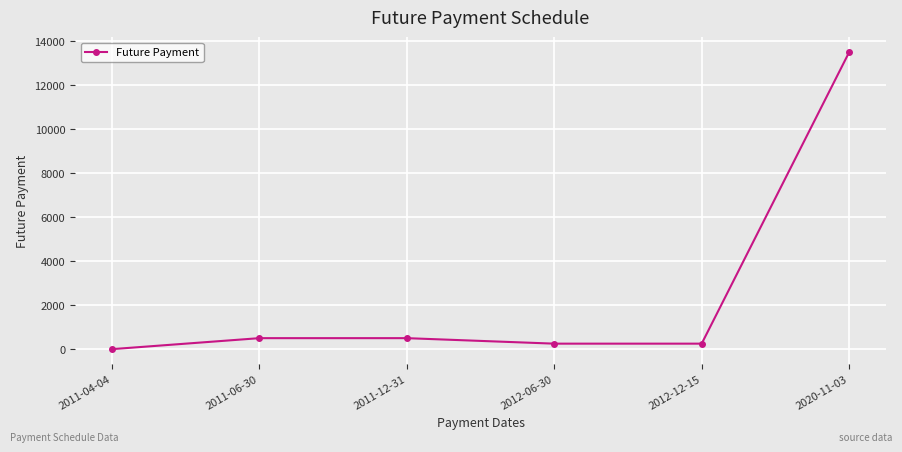

Reading left to right, list all the values displayed in this chart.

0	500	500	250	250	13500